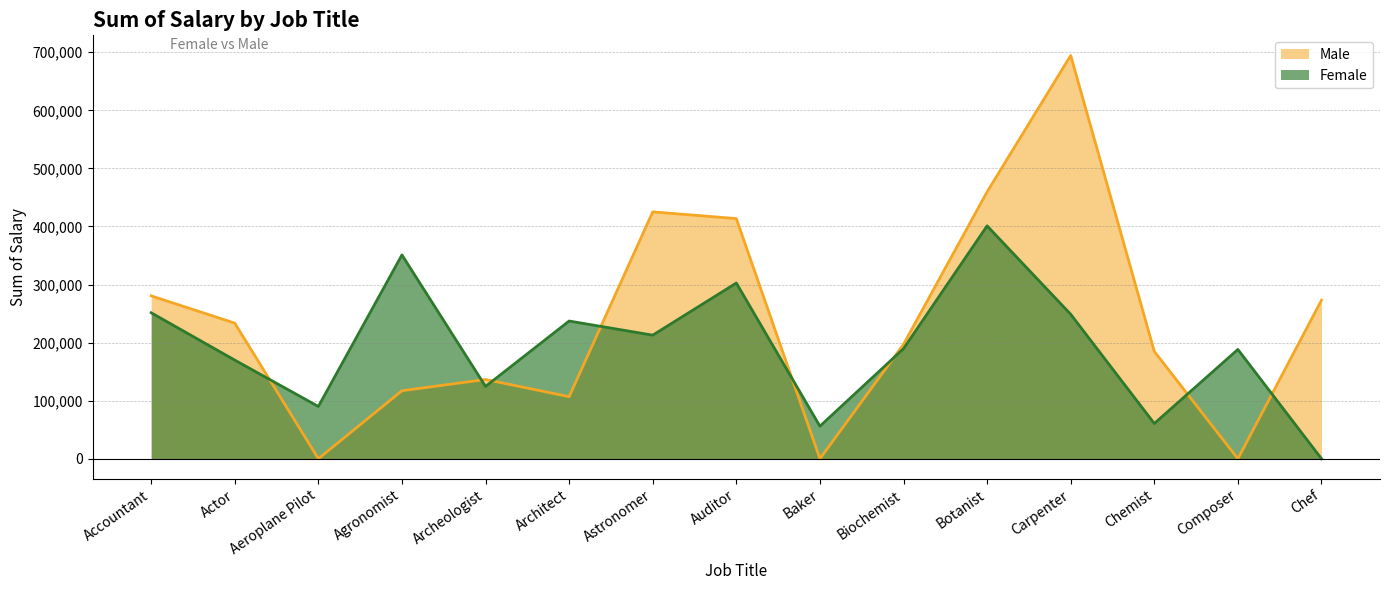

How many values in the Male series are below 197076?

7